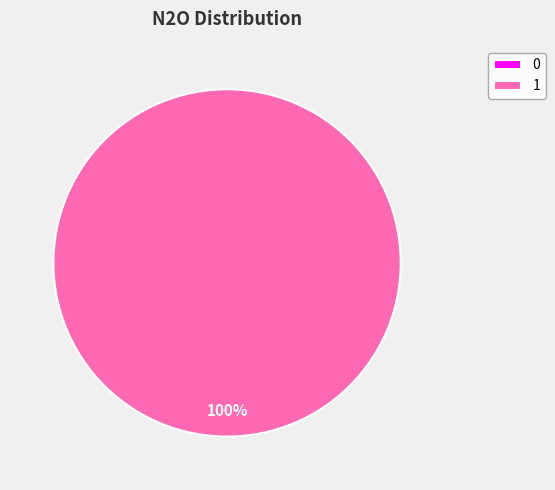

Rank the categories by value from lowest to highest.

0, 1